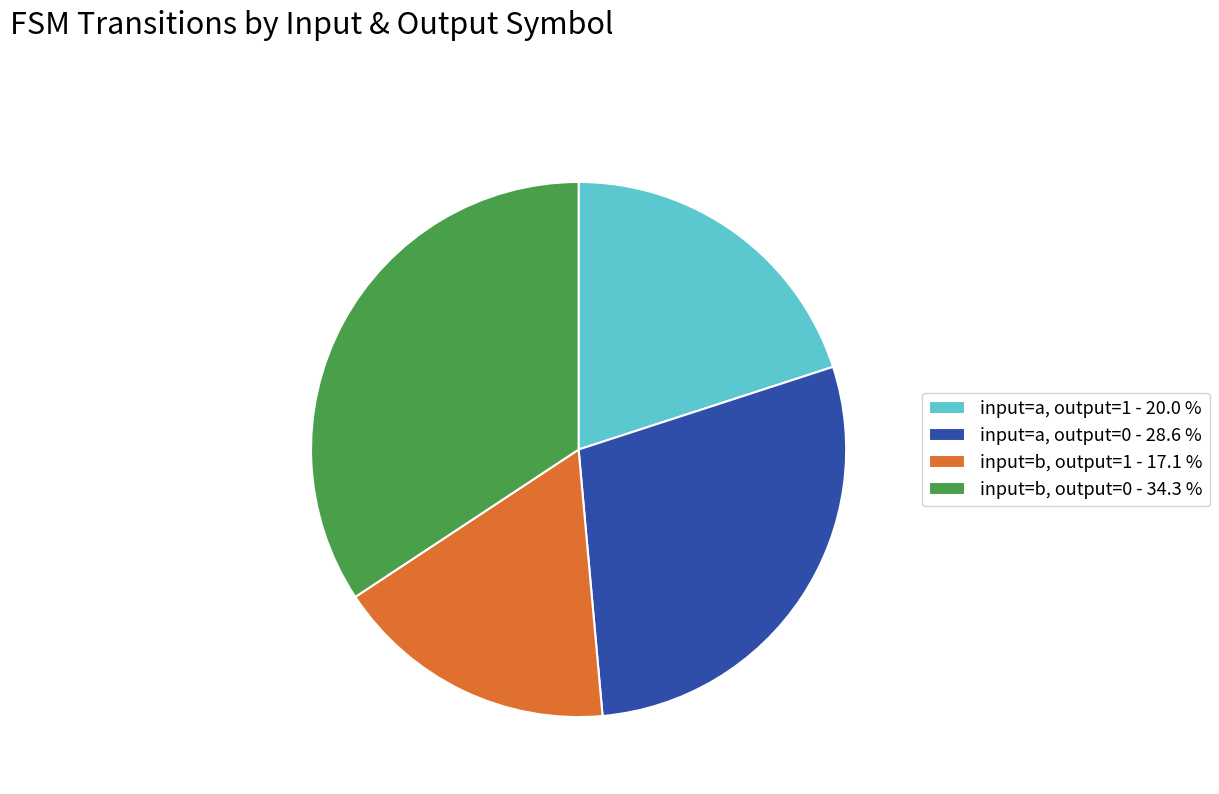

Rank the categories by value from highest to lowest.

input=b, output=0 - 34.3 %, input=a, output=0 - 28.6 %, input=a, output=1 - 20.0 %, input=b, output=1 - 17.1 %